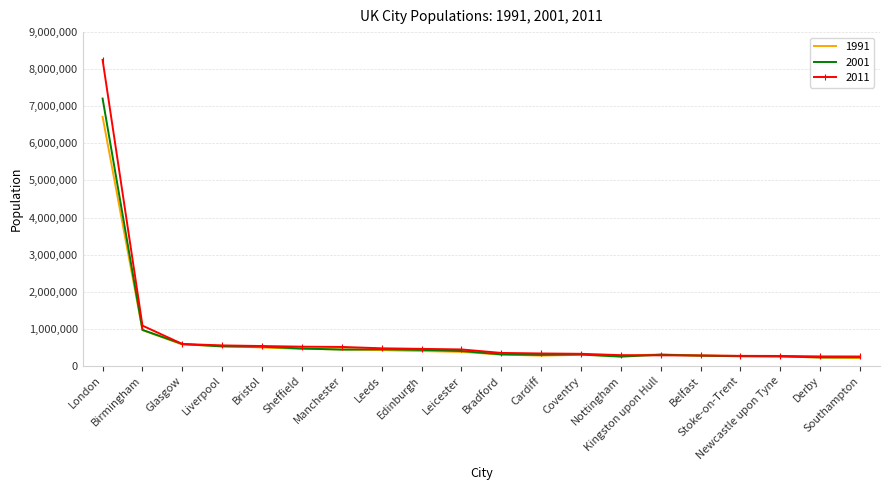

What is the highest value of the 2001 series?

7208384